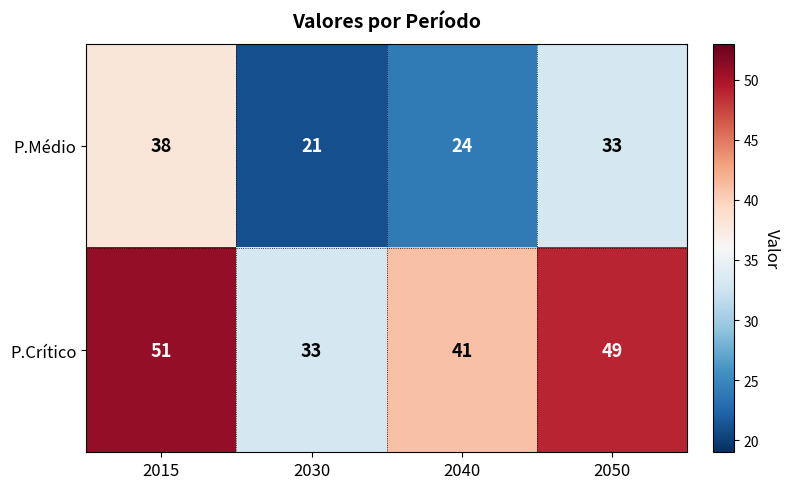

Between 2015 and 2030, which series saw the biggest shift?

P.Crítico